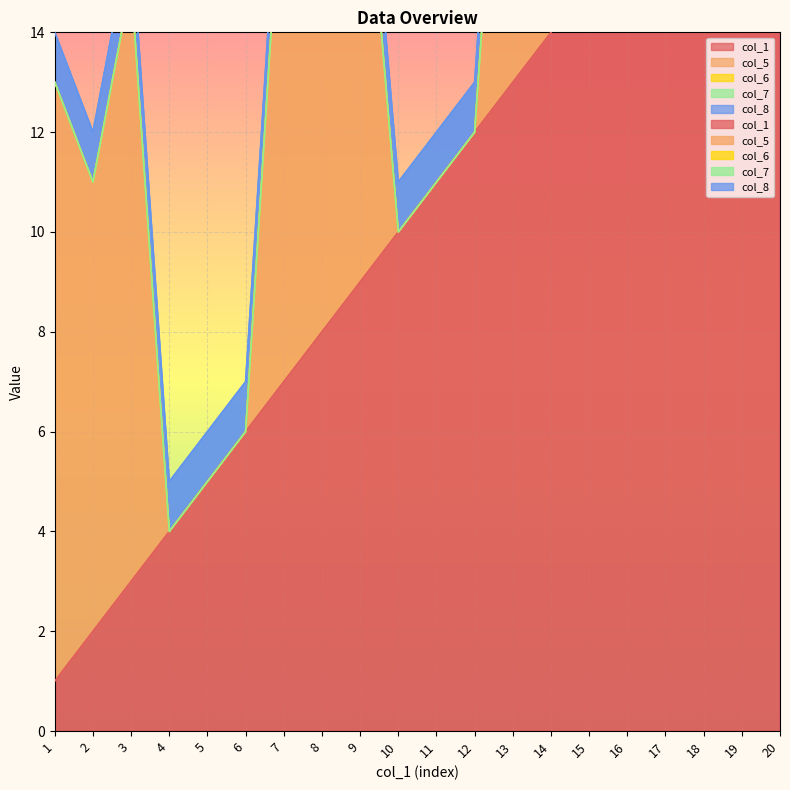

What is the difference between the highest and lowest values at 15?

15